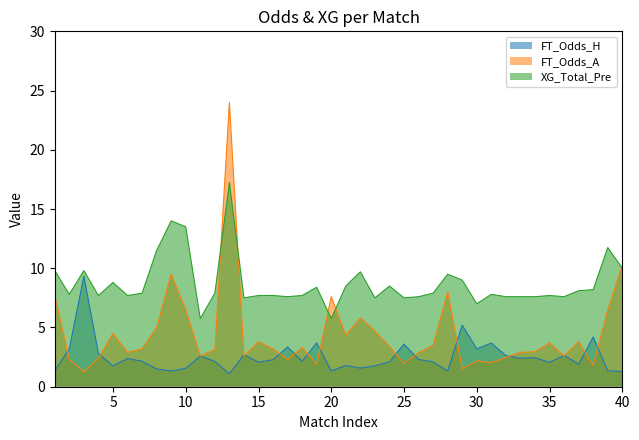

Which label corresponds to the smallest value in the chart?

13